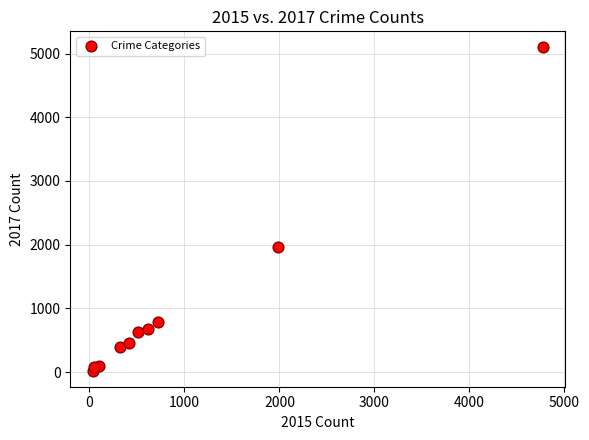

What is the average X value?

954